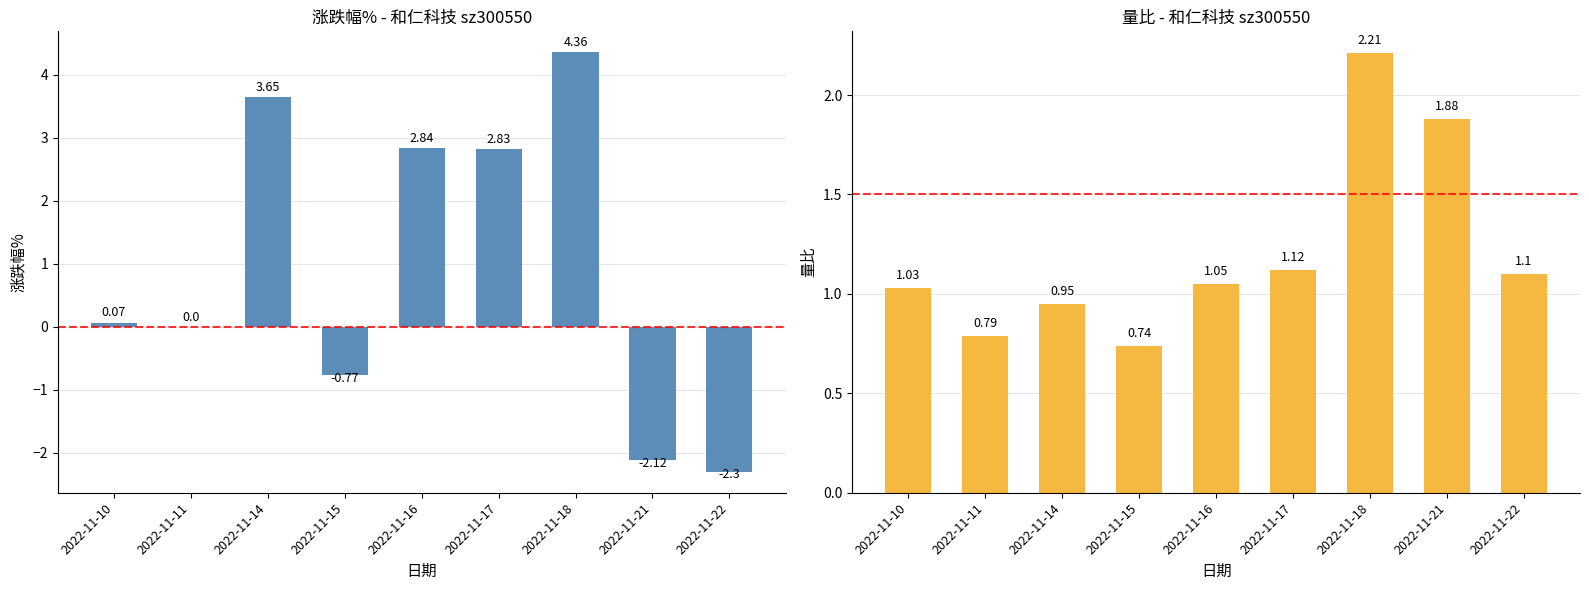

What is the greatest value displayed?

4.4